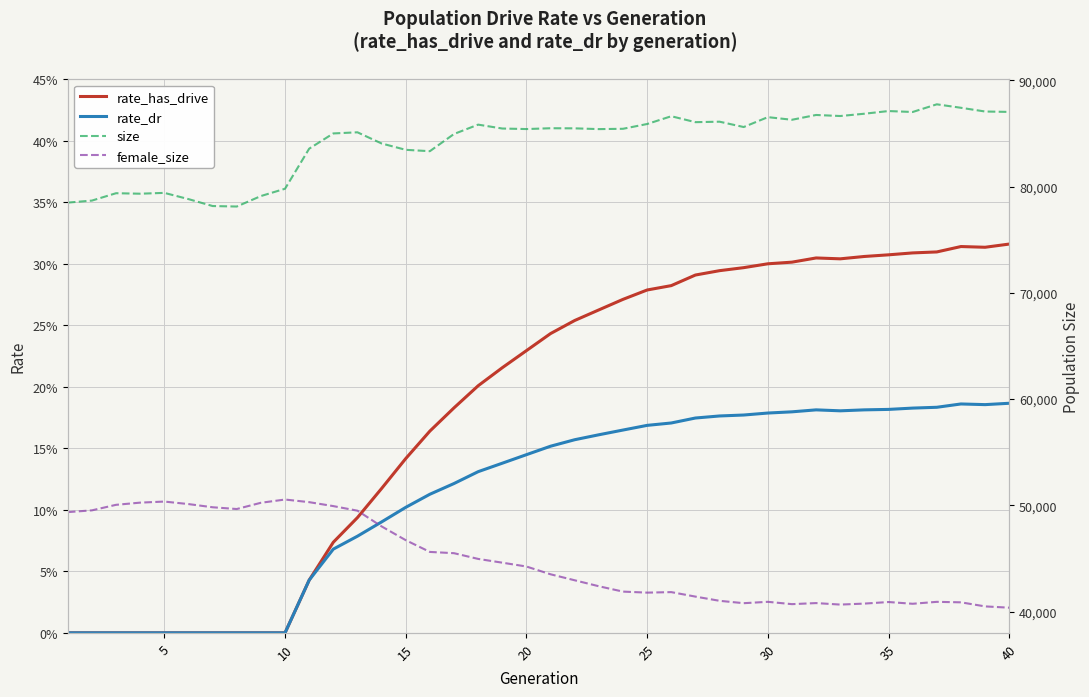

Is the value of rate_has_drive at 15 greater than the value of size at 24?

No